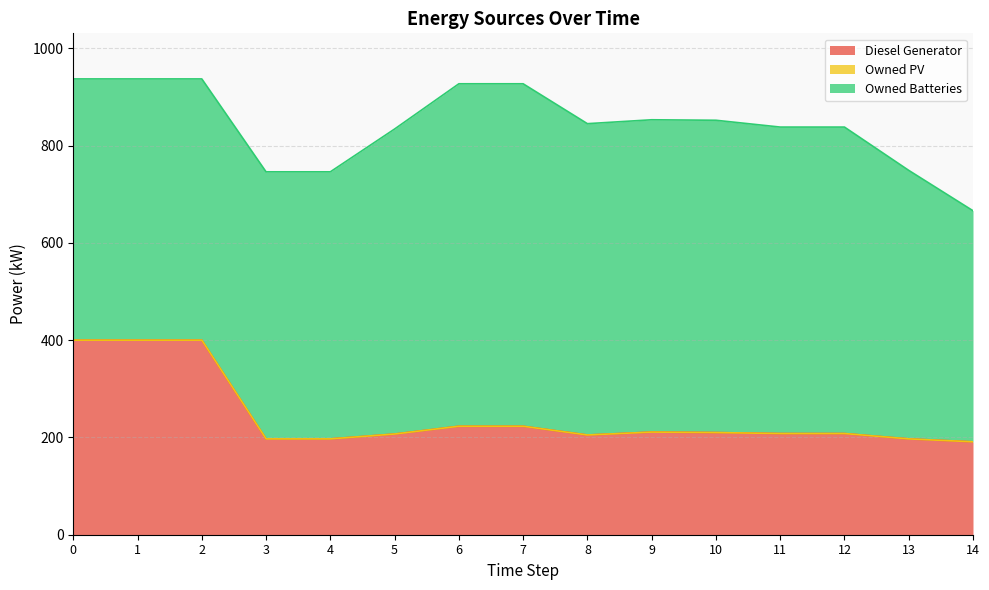

Does the chart have visible grid lines?

Yes